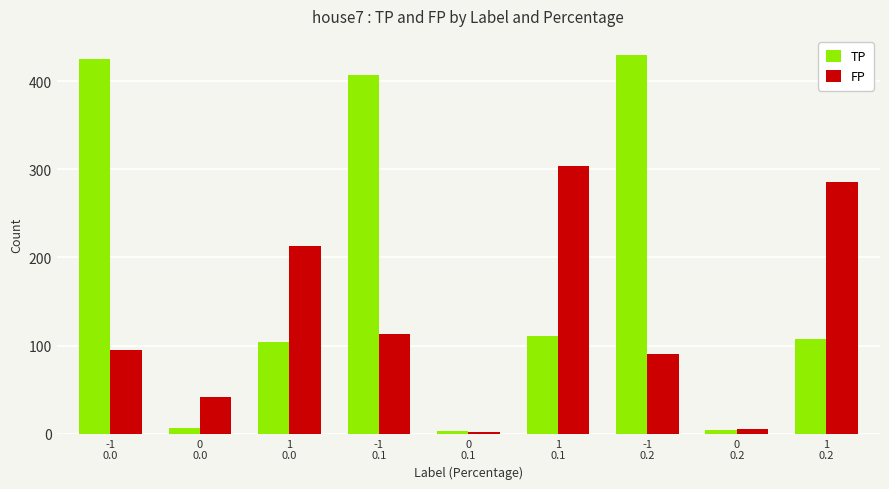

What is the highest value of the FP series?

304